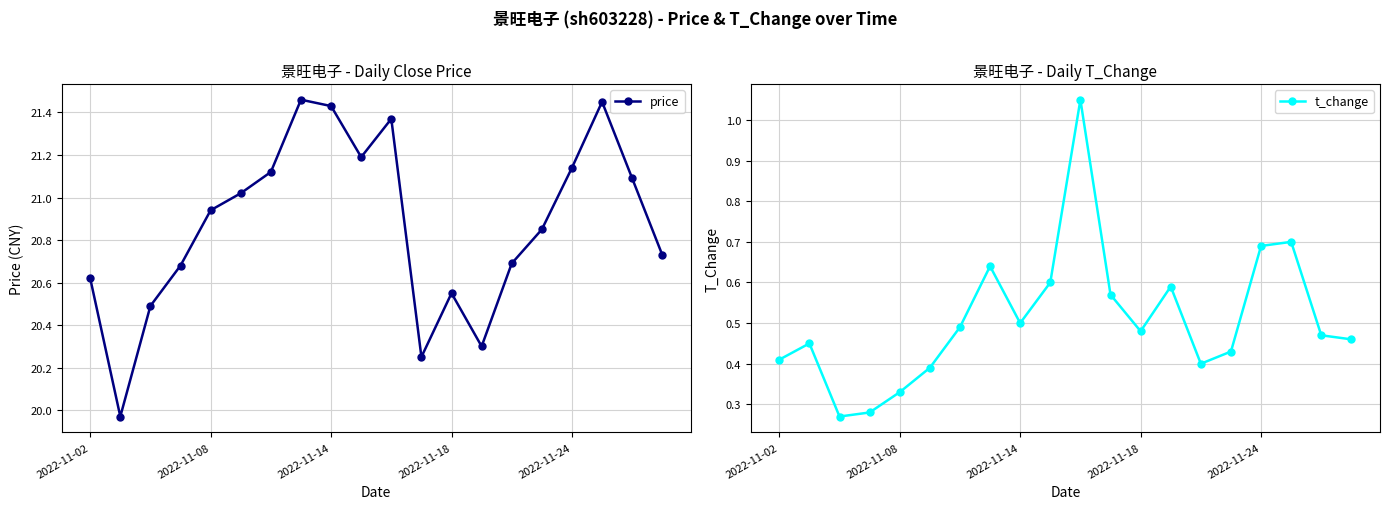

What is the smallest value displayed?

0.3